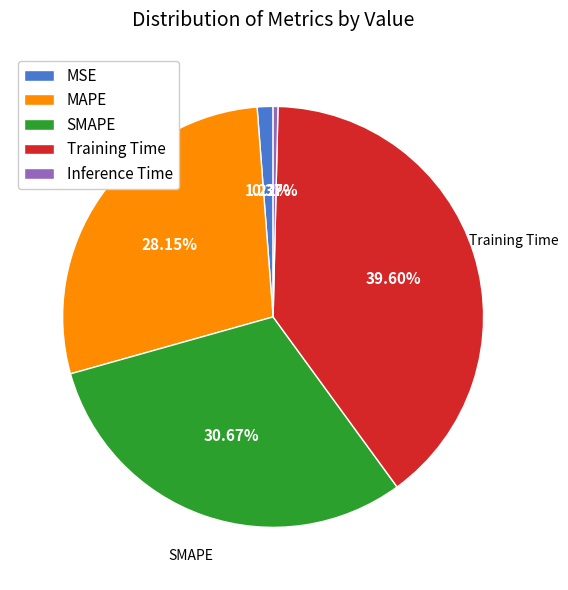

Rank the categories by value from highest to lowest.

Training Time, SMAPE, MAPE, MSE, Inference Time